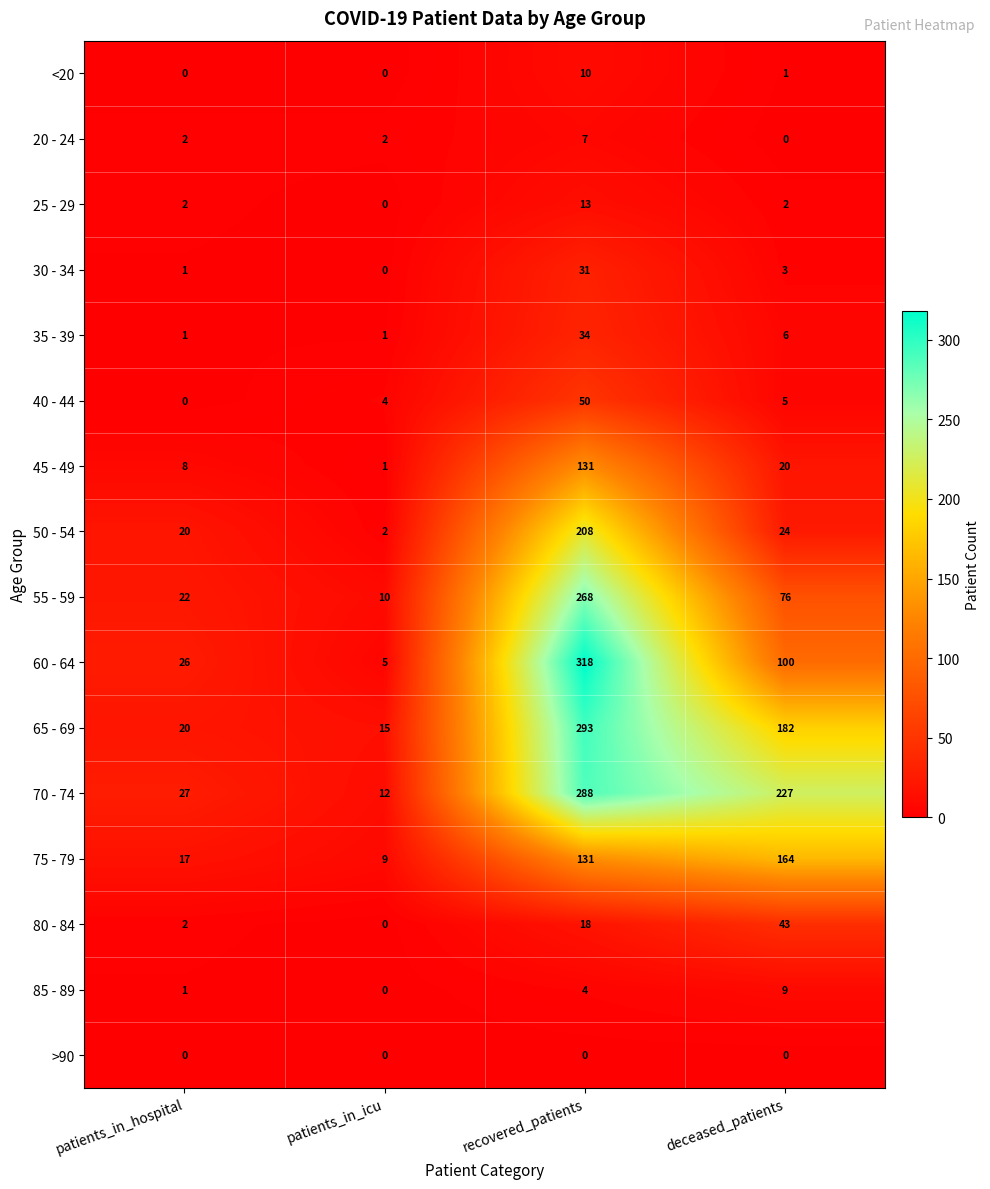

The value of 20 - 24 at patients_in_hospital is 3. True or false?

False